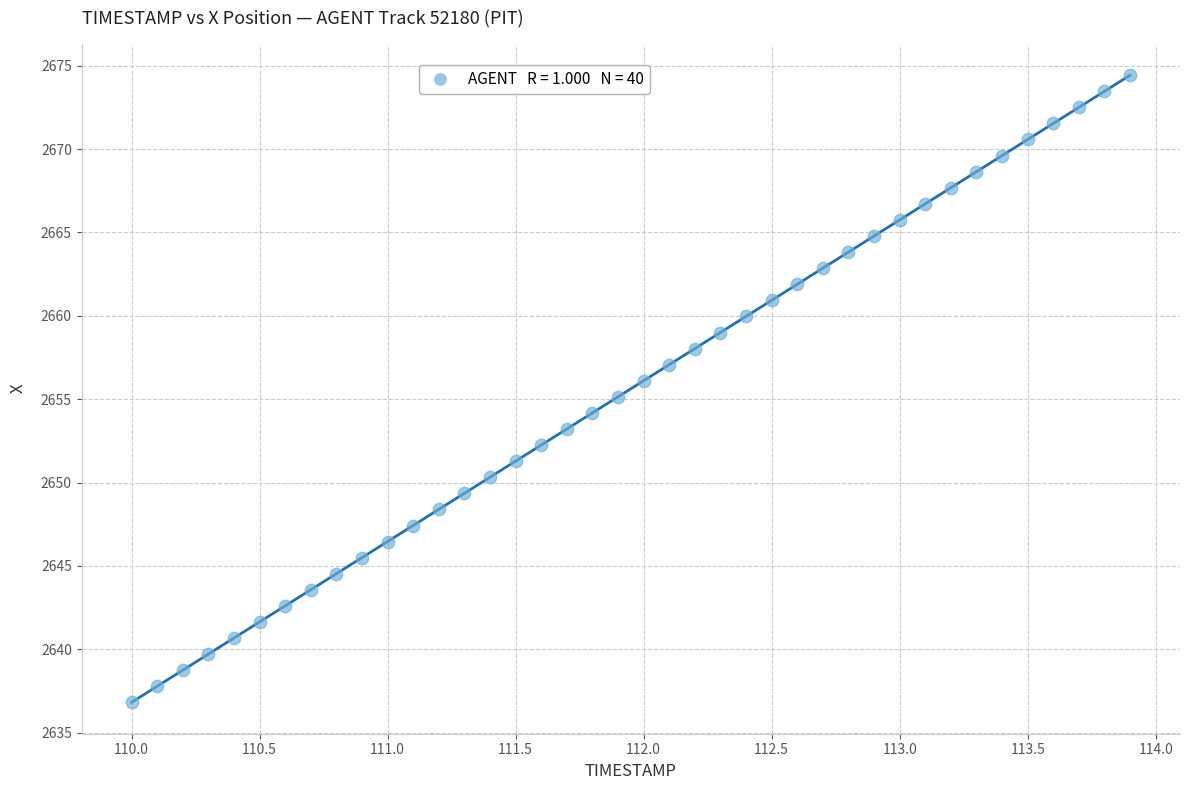

What is the range of Y values (max minus min)?

37.6